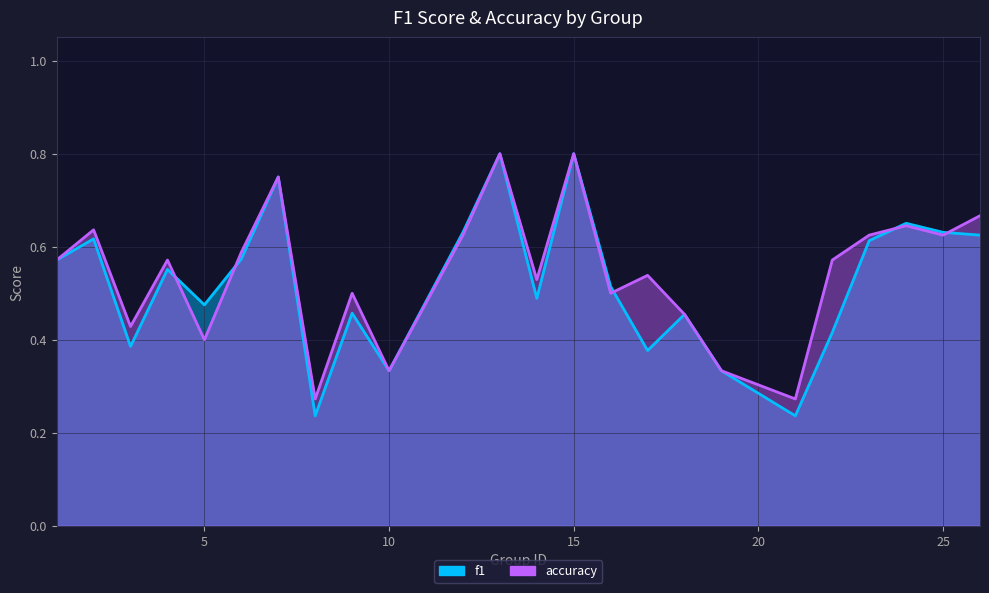

True or false: accuracy and f1 cross at least once.

True